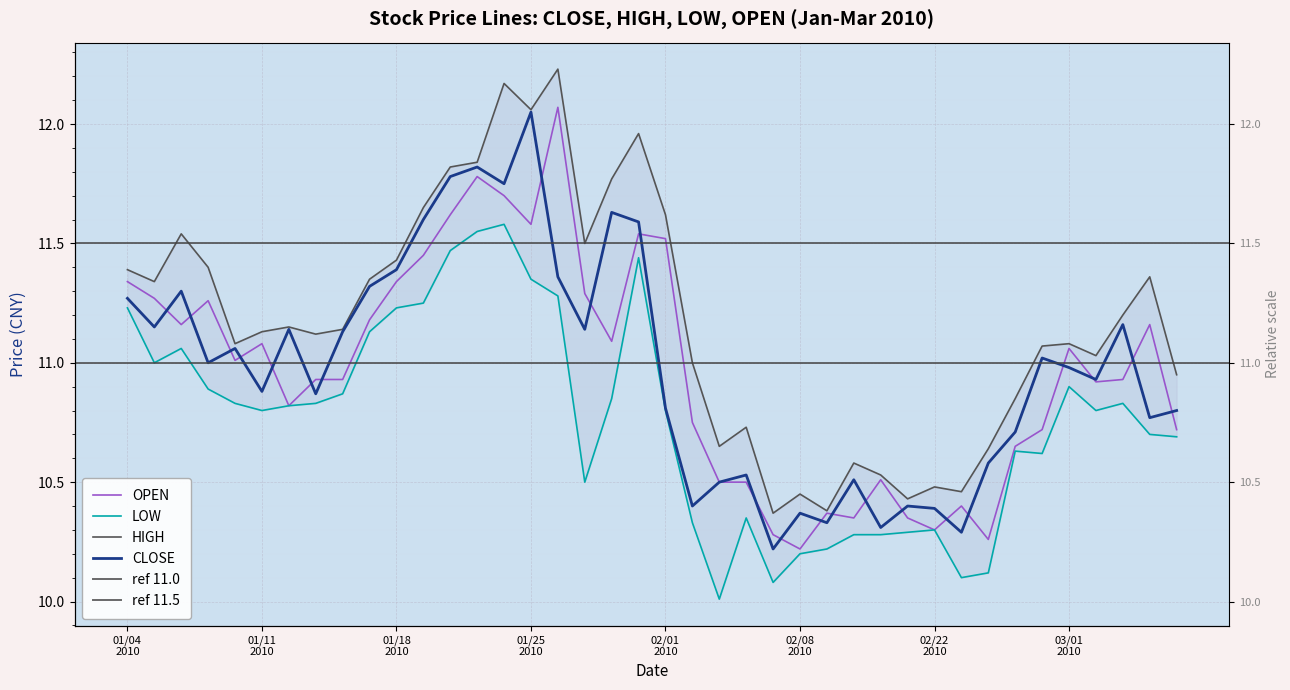

What is the difference between the maximum and minimum values in the LOW series?

1.6